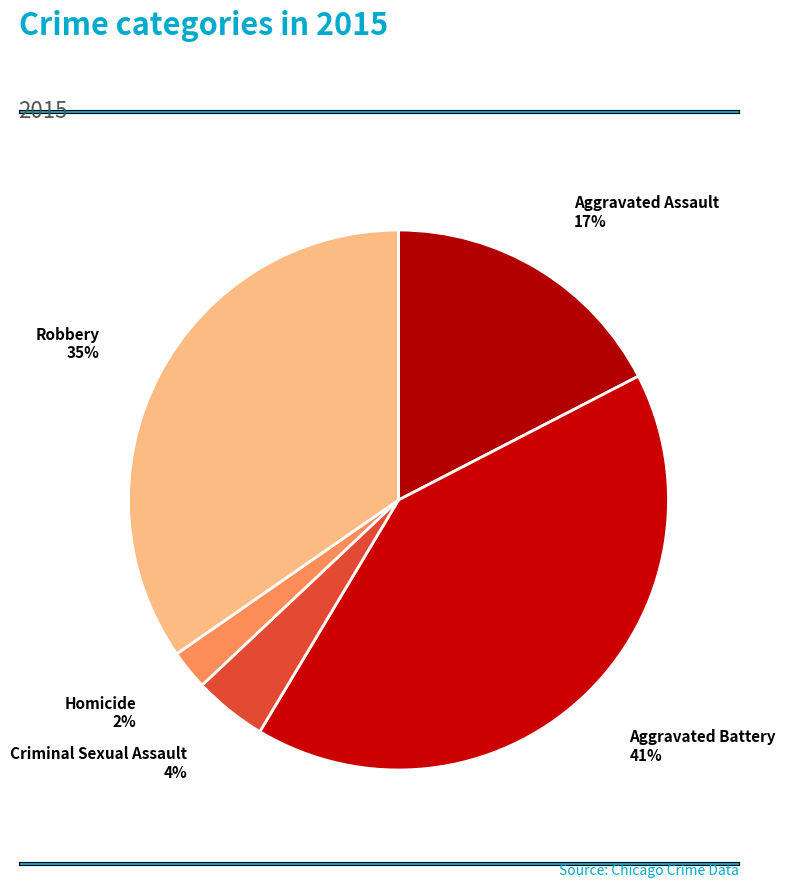

Is it true that Aggravated Assault is 3% of the pie?

False